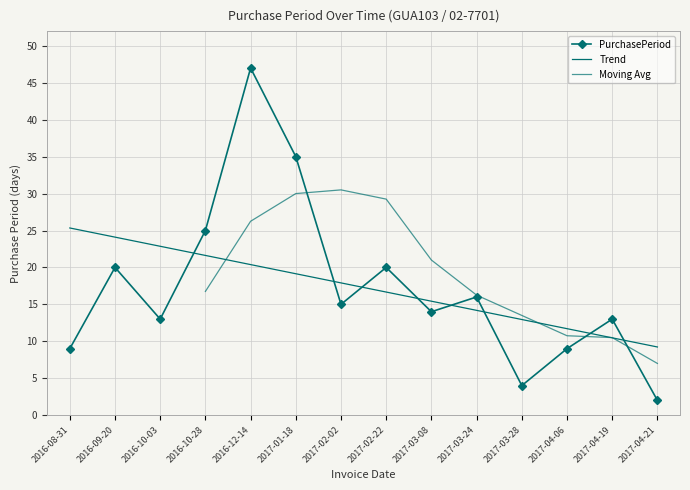

Reading left to right, list all the values displayed in this chart.

2016-08-31=9	2016-09-20=20	2016-10-03=13	2016-10-28=25	2016-12-14=47	2017-01-18=35	2017-02-02=15	2017-02-22=20	2017-03-08=14	2017-03-24=16	2017-03-28=4	2017-04-06=9	2017-04-19=13	2017-04-21=2